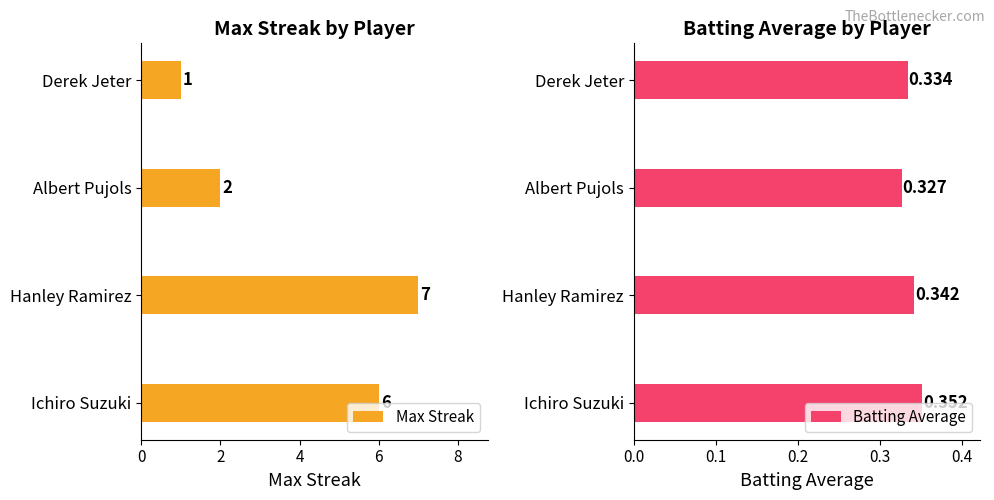

What is the value of the Max Streak bar at the 4th from the left?

1.0